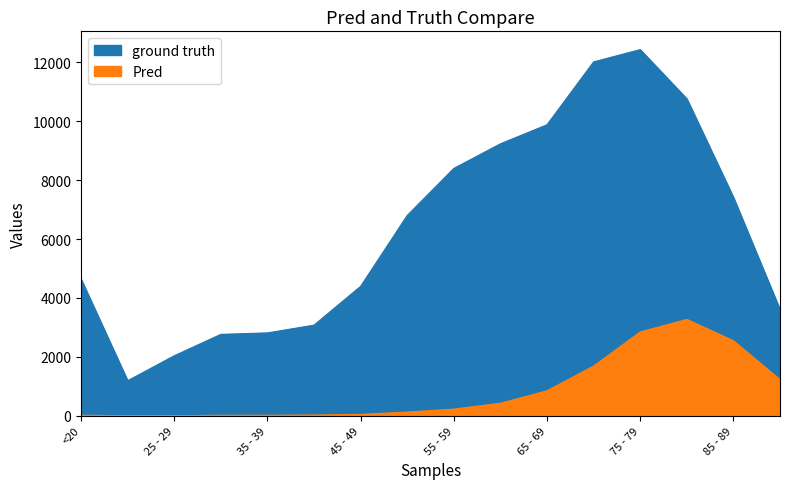

At which category is the sum across all series the highest?

75 - 79